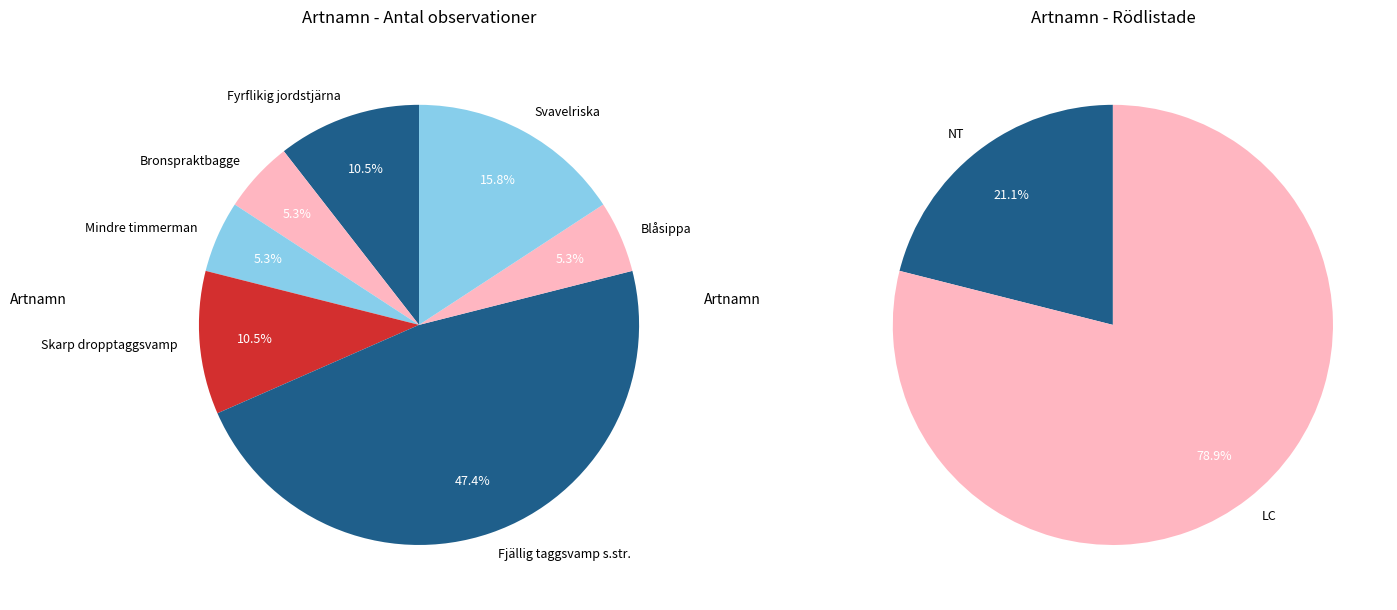

Does Bronspraktbagge represent more than half of the total?

No